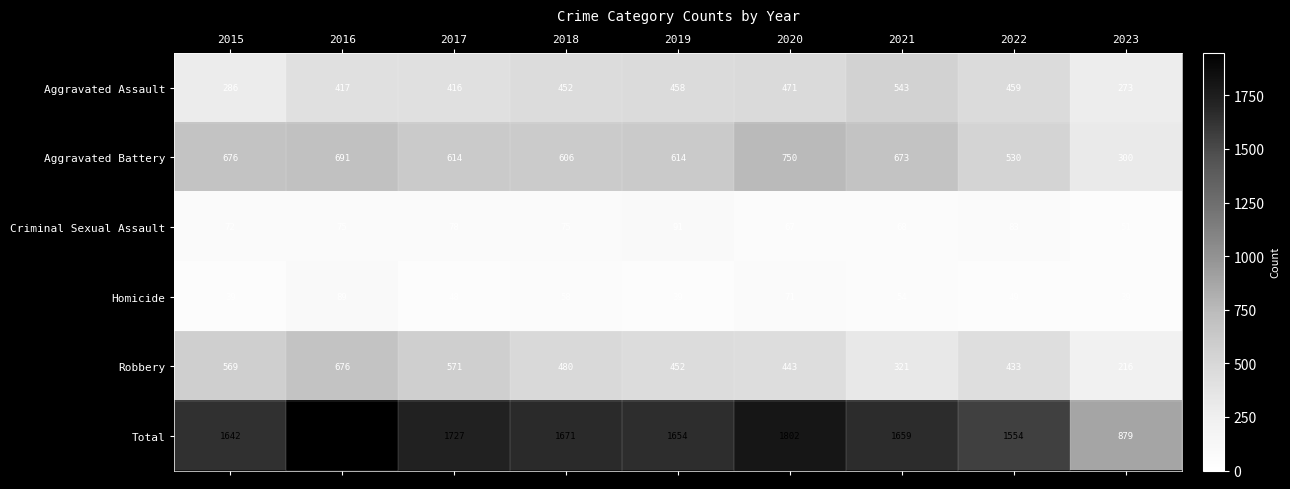

Where is Criminal Sexual Assault nearest to the value 71?

2015